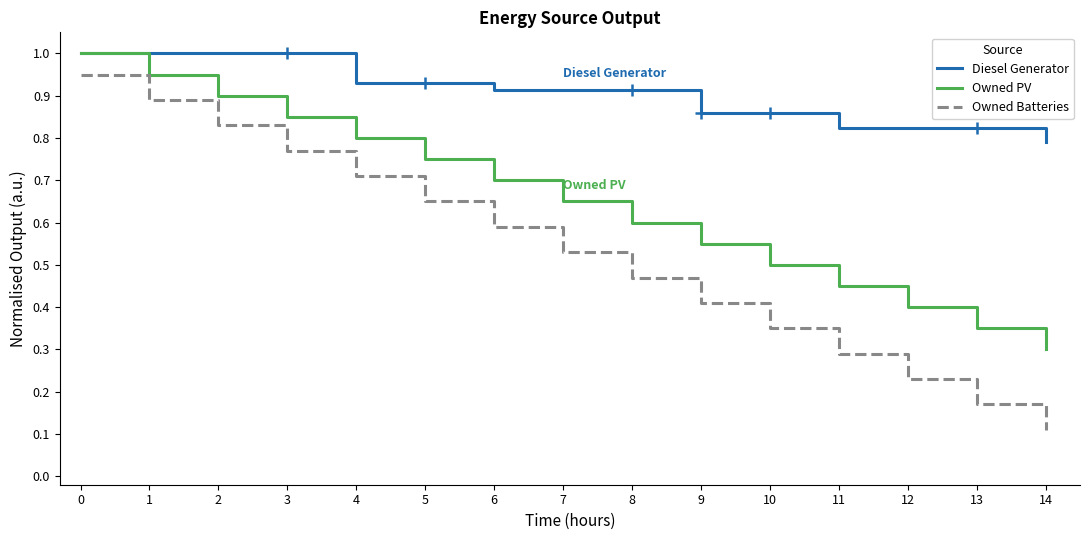

The Diesel Generator series shows 0.3 at 14. True or false?

False